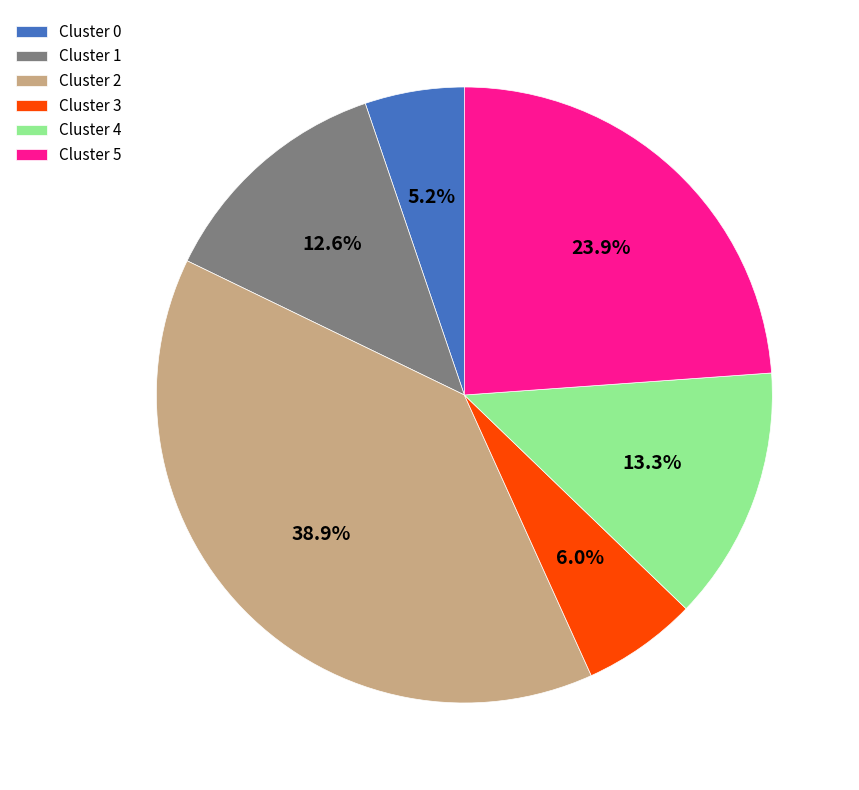

Is there a majority slice in this chart?

No